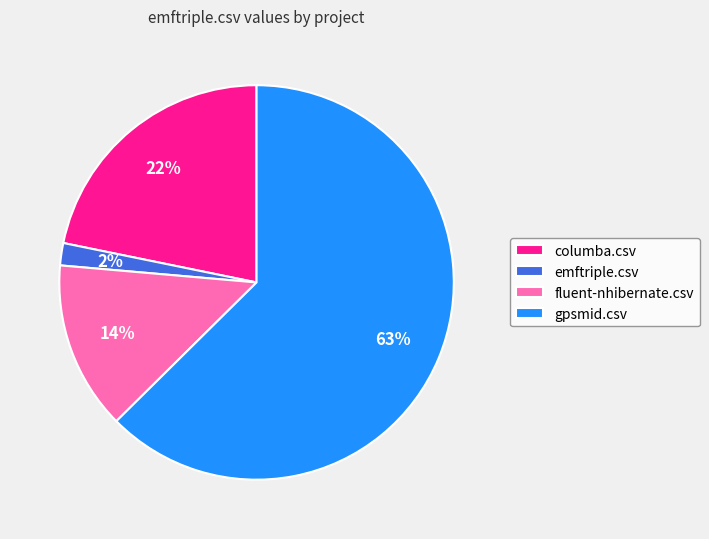

Is it true that gpsmid.csv is 63% of the pie?

True